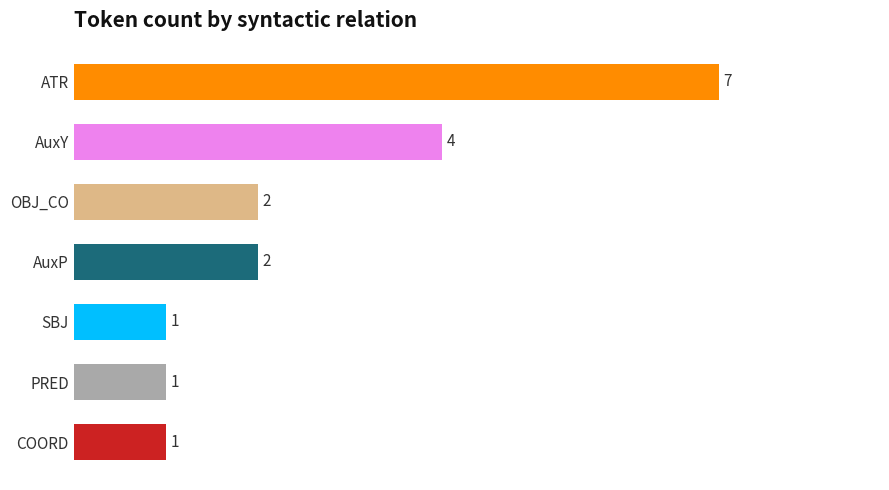

The value at OBJ_CO is 2. True or false?

True